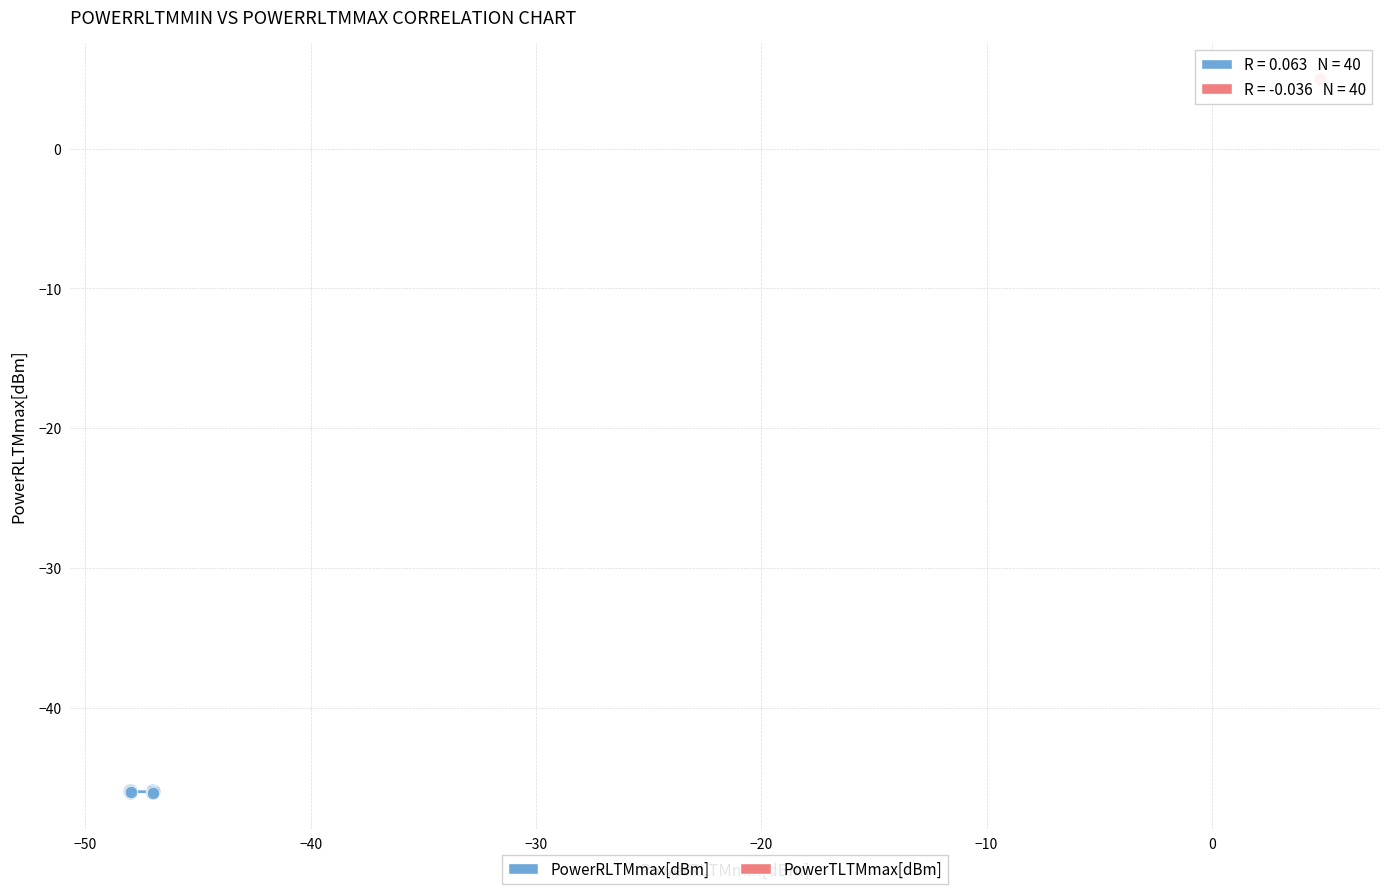

What are all the series names shown in the legend?

PowerRLTMmax[dBm], PowerTLTMmax[dBm]